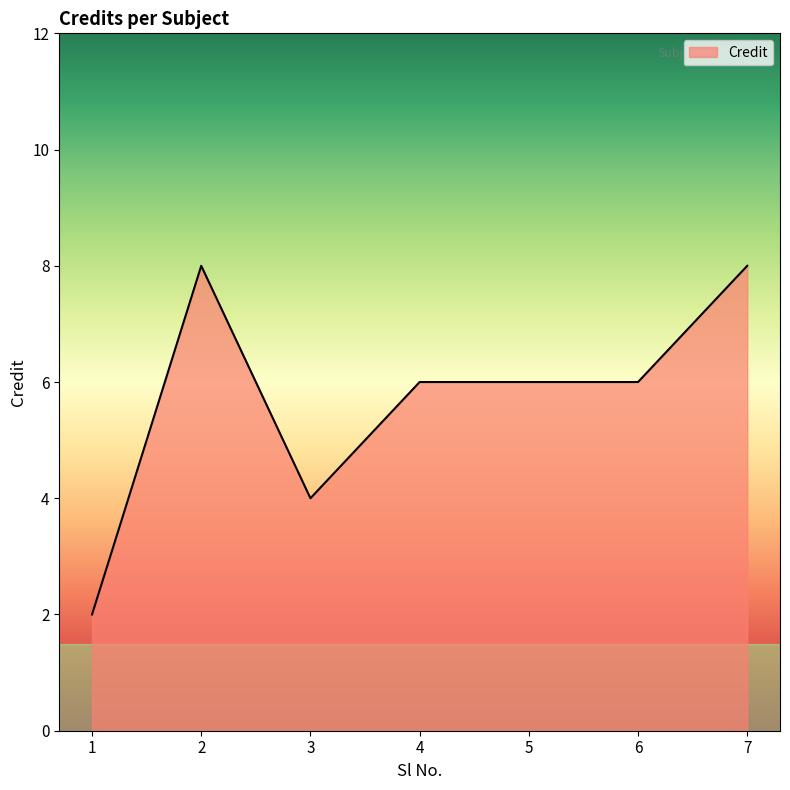

Which category has the lowest value across all series?

1